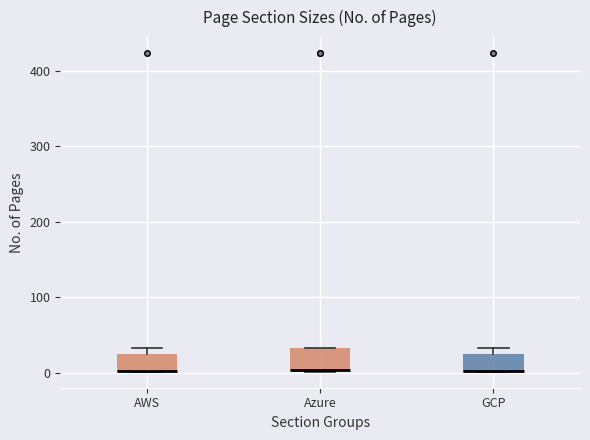

Where is the lower edge of the box for Azure on the y-axis? The values are not printed on the chart, so give them approximately, as read against the axis.

0